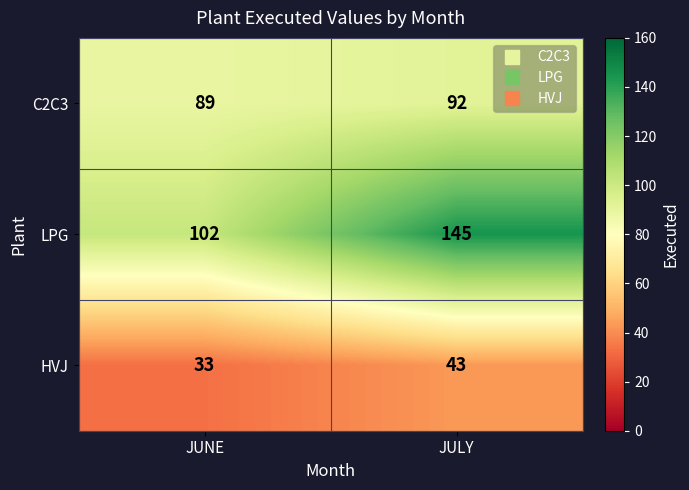

What is the sum of the LPG values at JUNE and JULY?

247